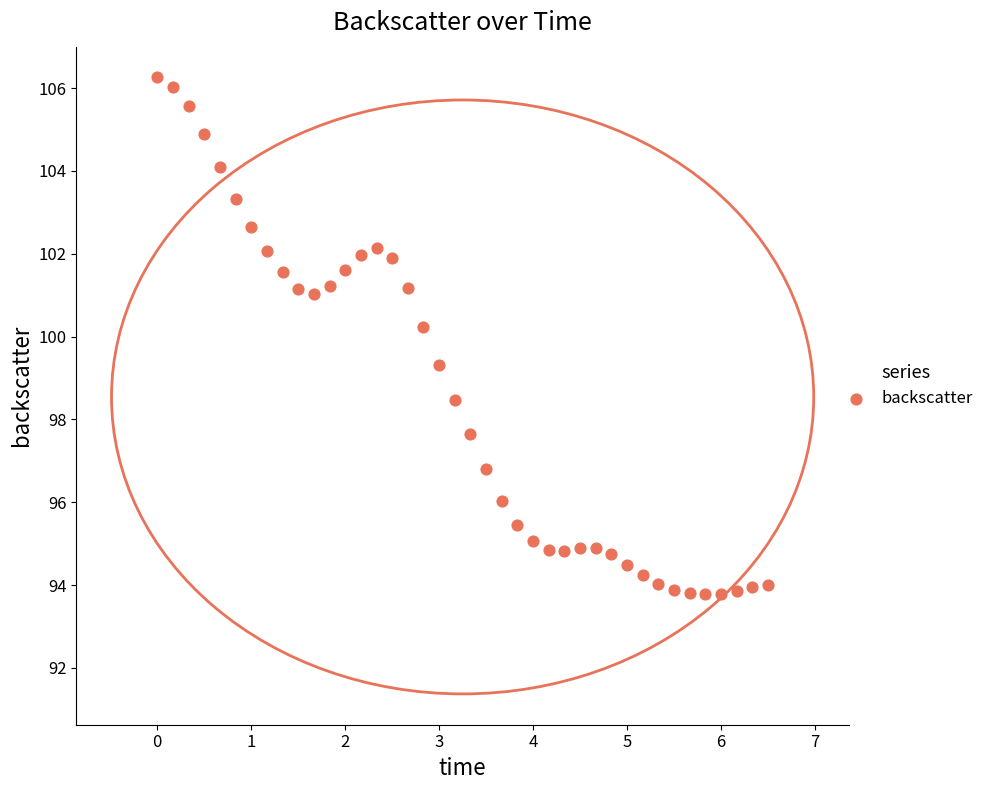

What is the range of Y values (max minus min)?

12.5